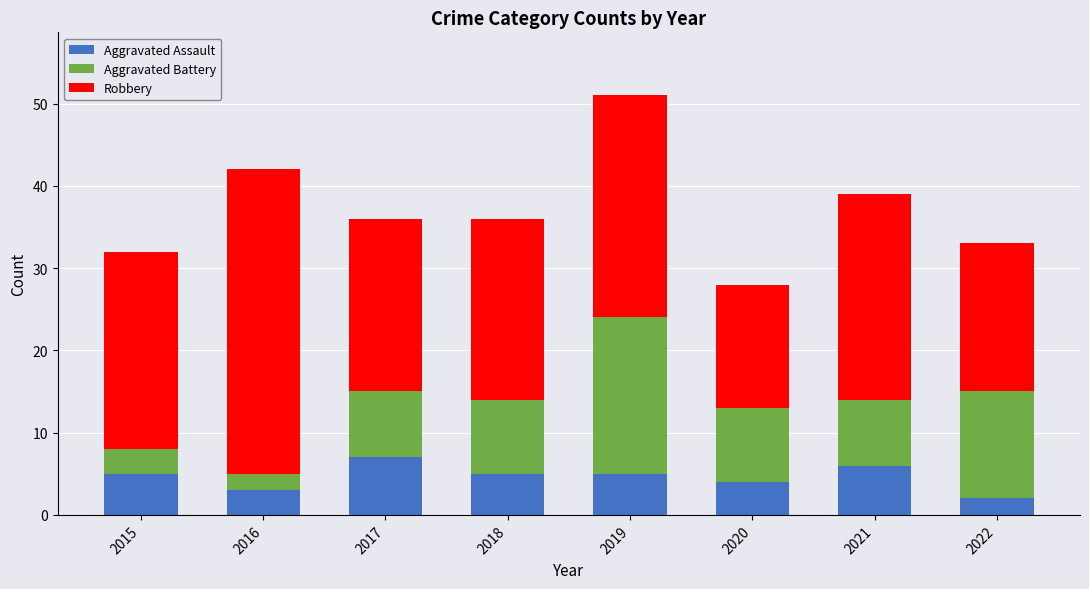

The value of Aggravated Assault at 2017 is 7. True or false?

True